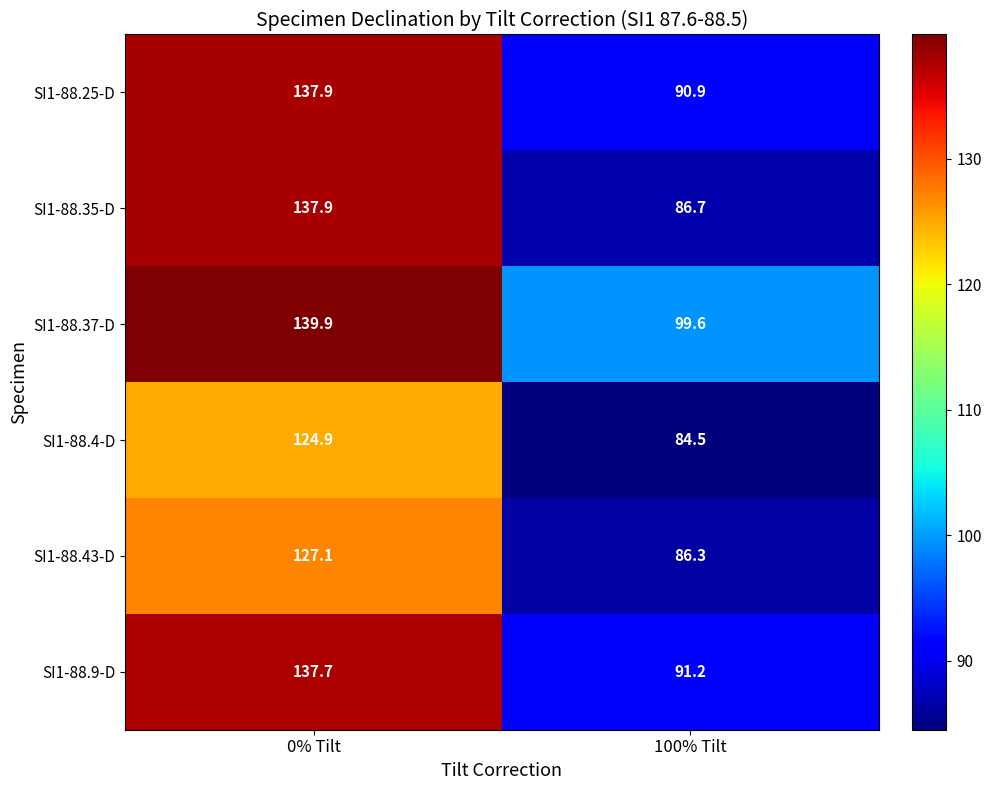

What is the difference between the maximum and minimum values in the SI1-88.4-D series?

40.4